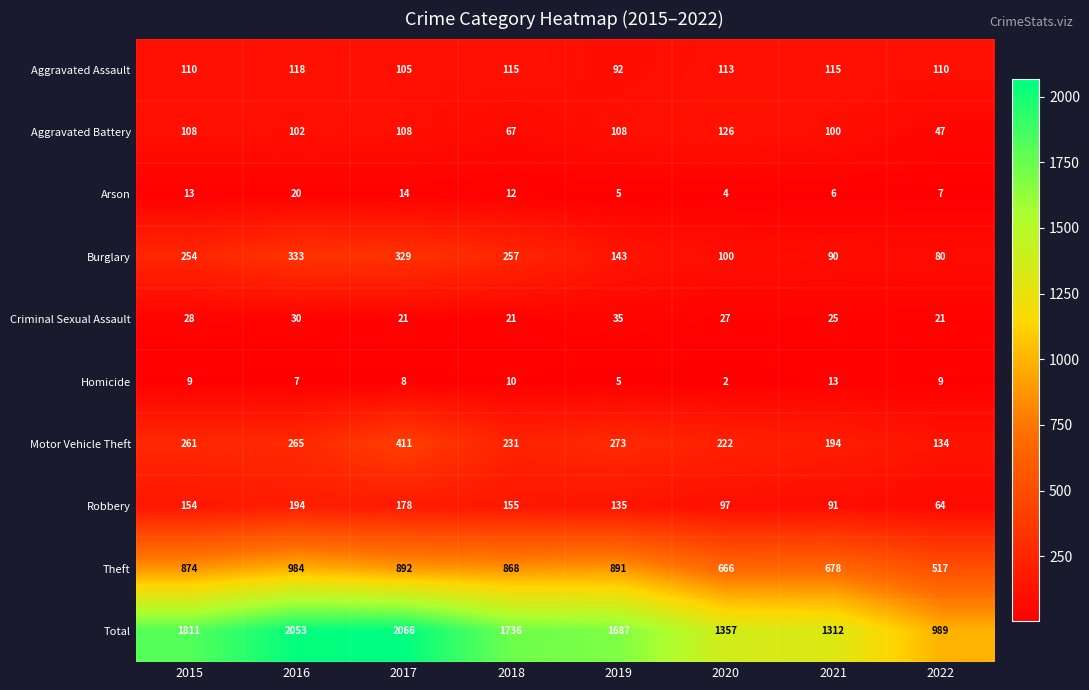

True or false: Robbery has a value of 245 at 2015.

False